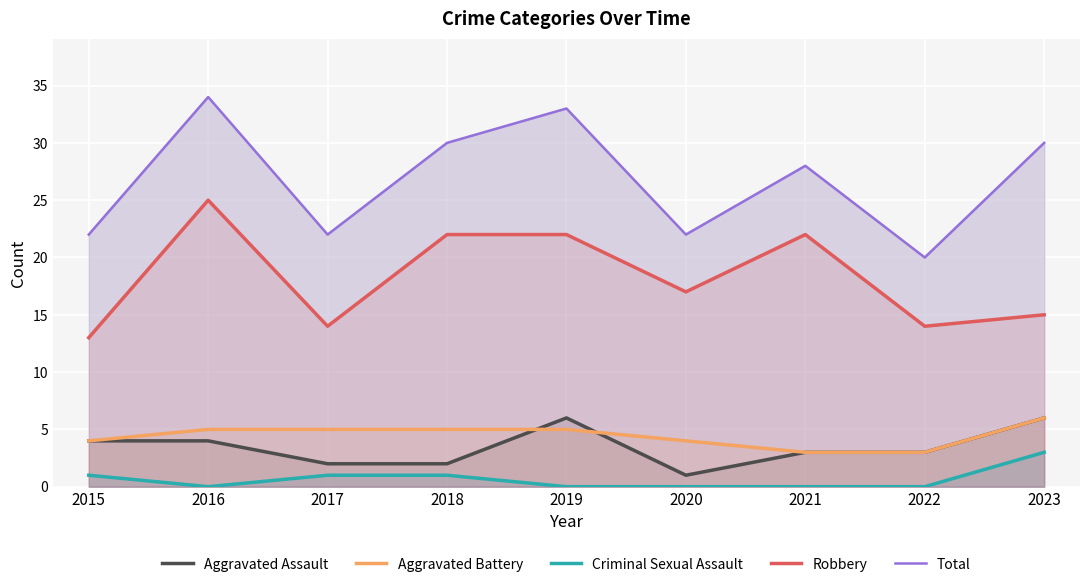

What is the average value of the Total series?

27